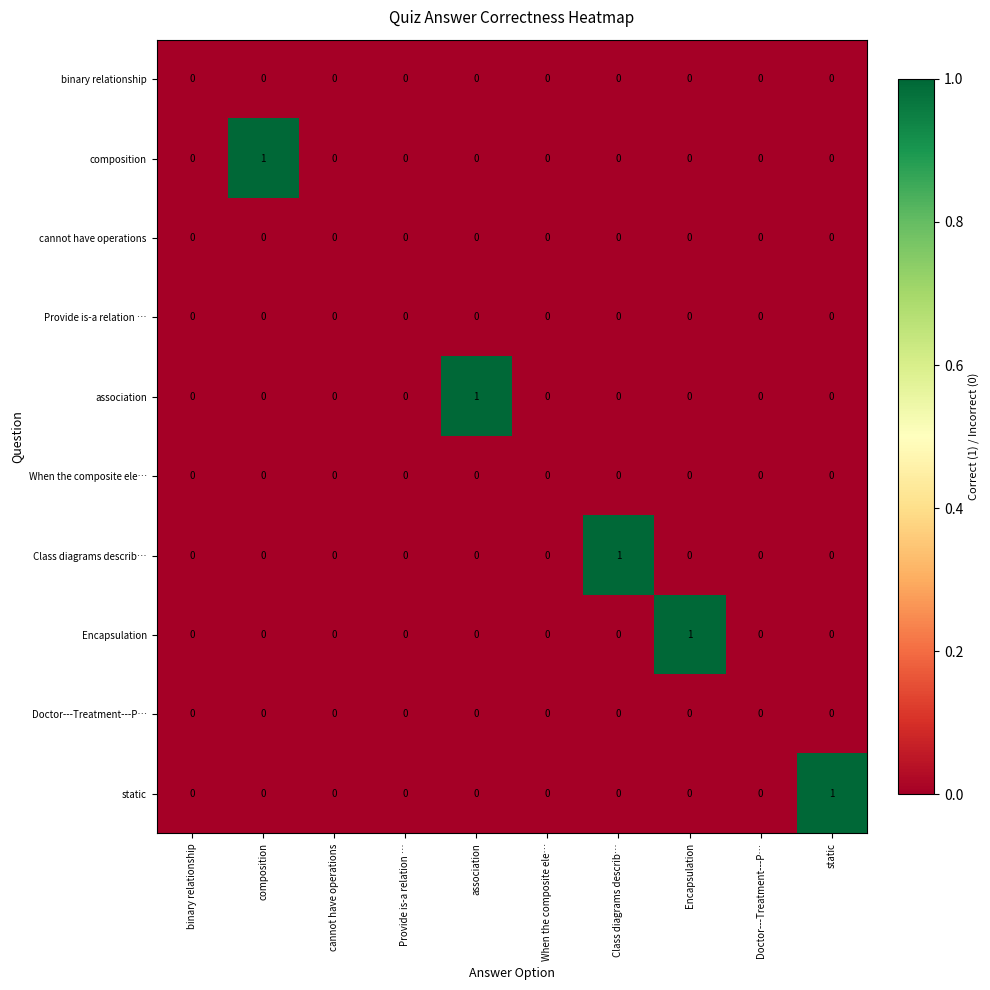

The composition series shows 0 at When the composite ele…. True or false?

True